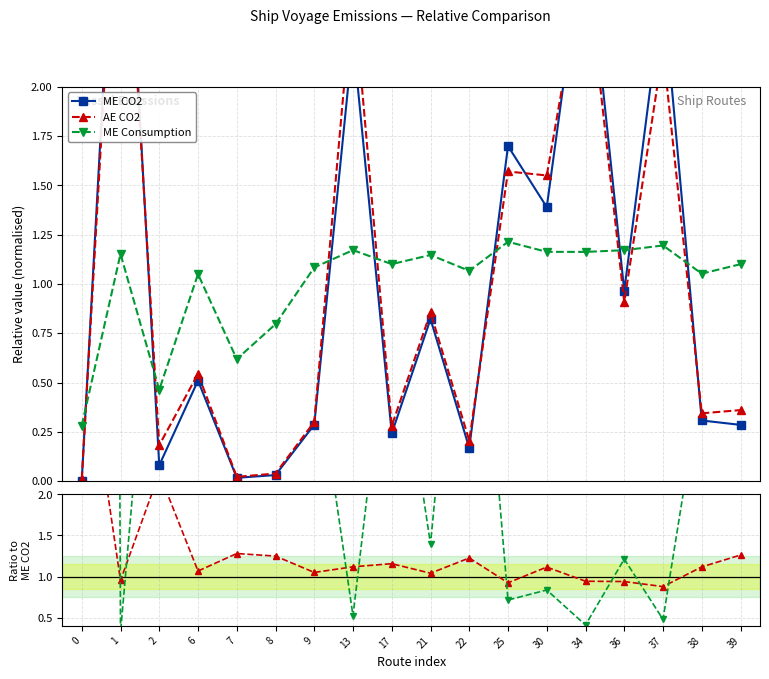

What is the value of the ME CO2 point at the 8th from the left?

2.2